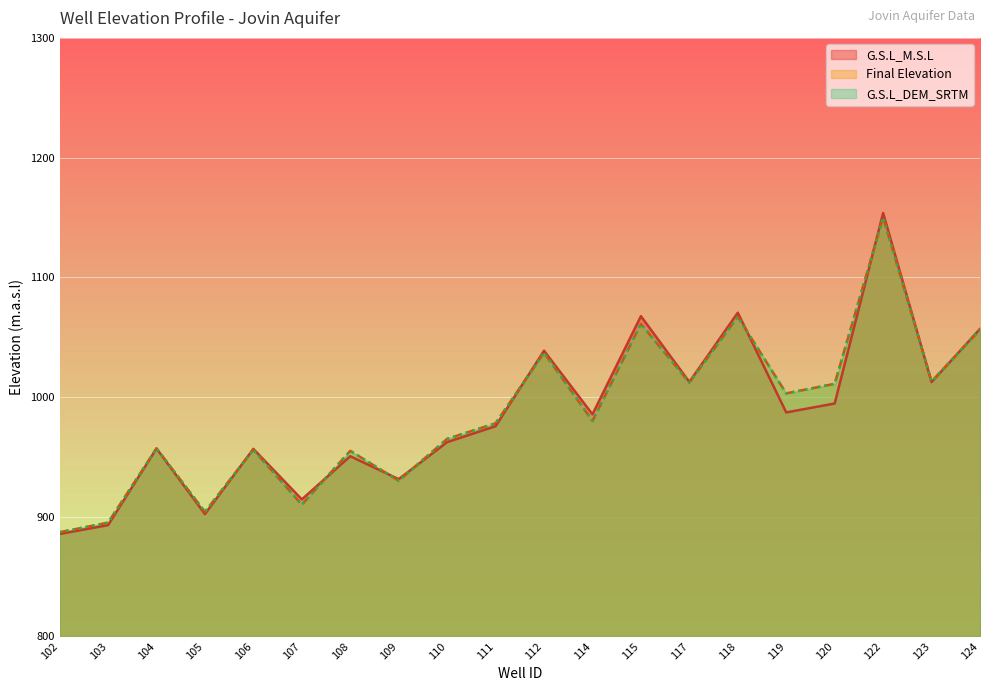

What is the difference between the second highest and second lowest values in the G.S.L_DEM_SRTM line series?

172.0